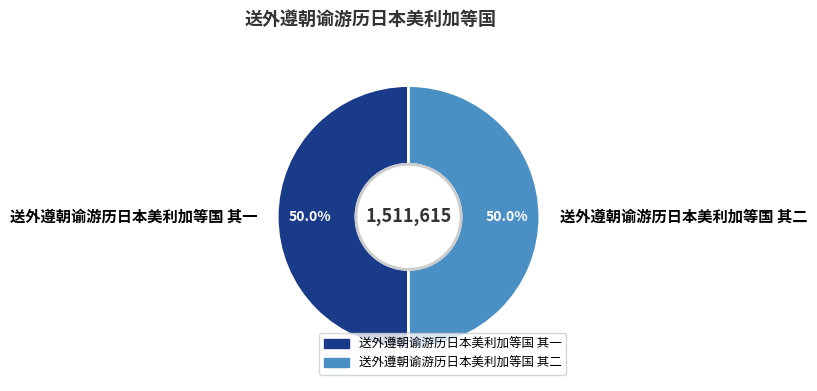

To the nearest percent, what percentage of the pie is 送外遵朝谕游历日本美利加等国 其二?

50%